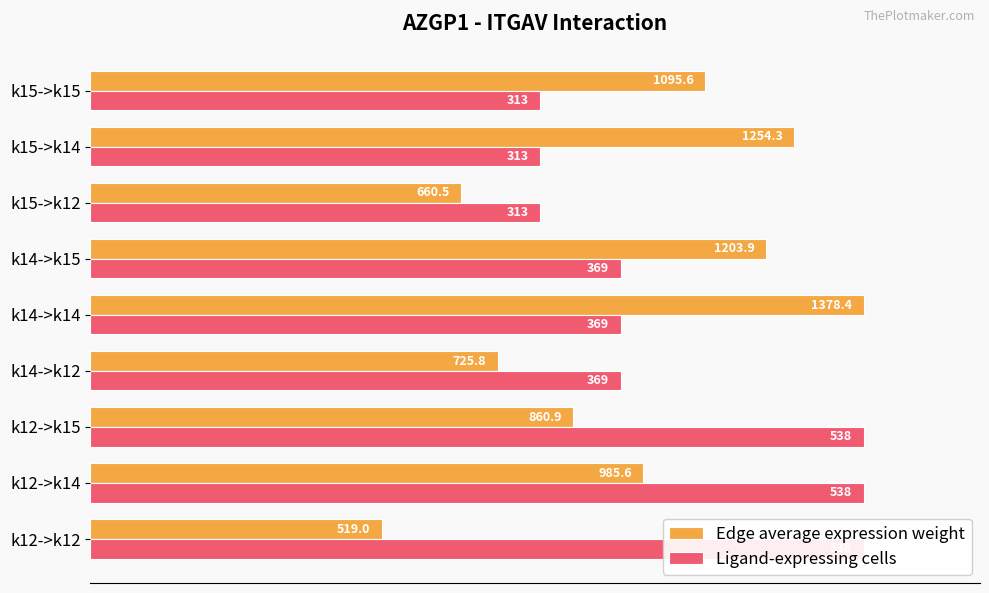

What is the difference between the maximum and minimum values in the Edge average expression weight series?

62.3